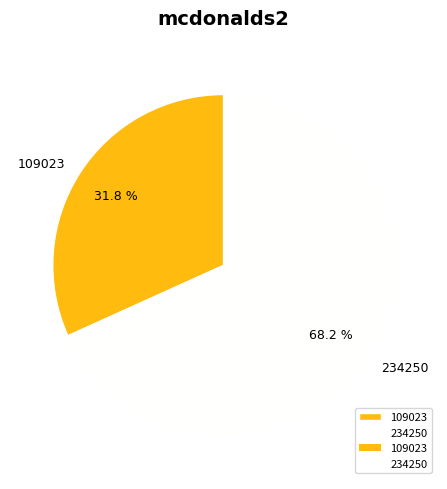

How much of the chart is everything except 234250?

31.8%